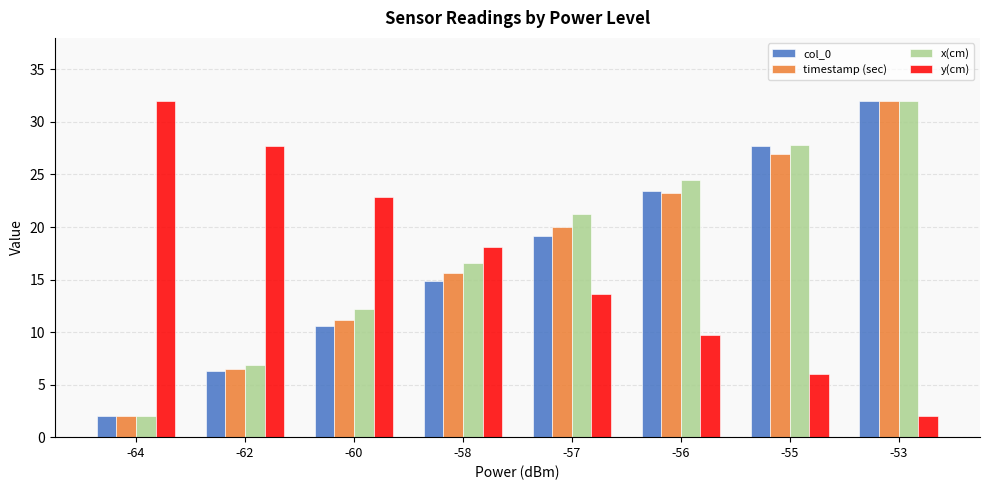

How many values in the timestamp (sec) series are below 20?

4